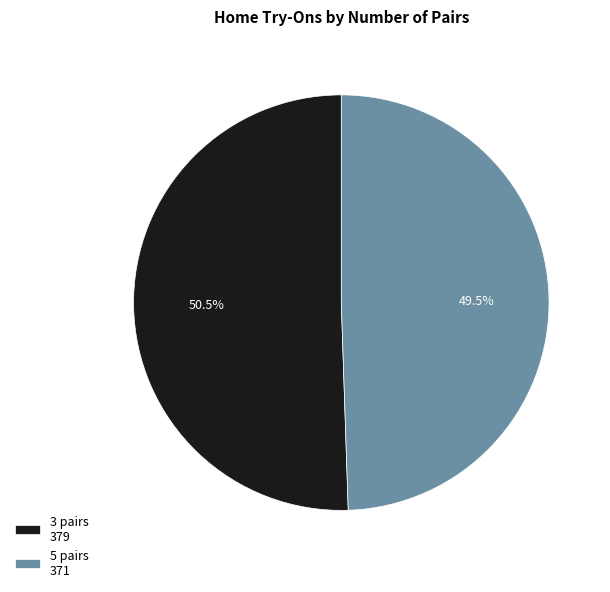

Rank the categories by value from lowest to highest.

5 pairs, 3 pairs